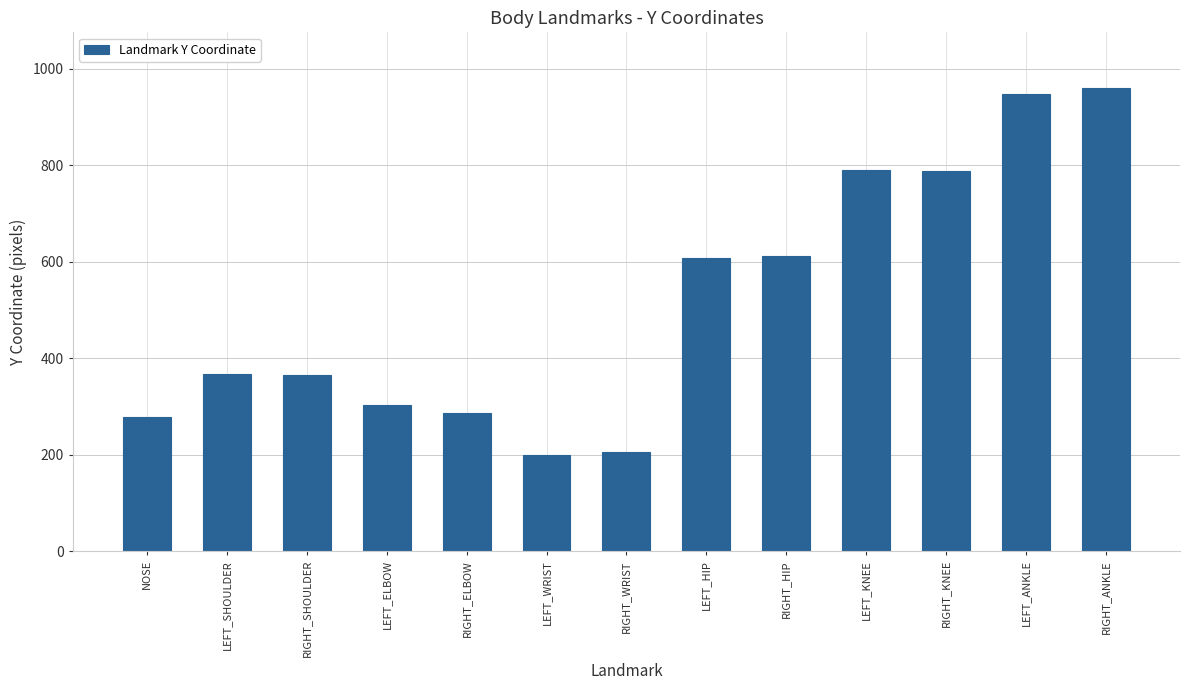

What is the change in value from RIGHT_ELBOW to LEFT_WRIST?

-87